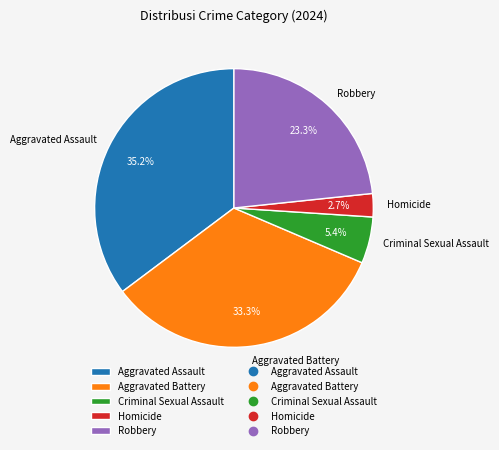

What is the smallest slice in the pie chart?

Homicide